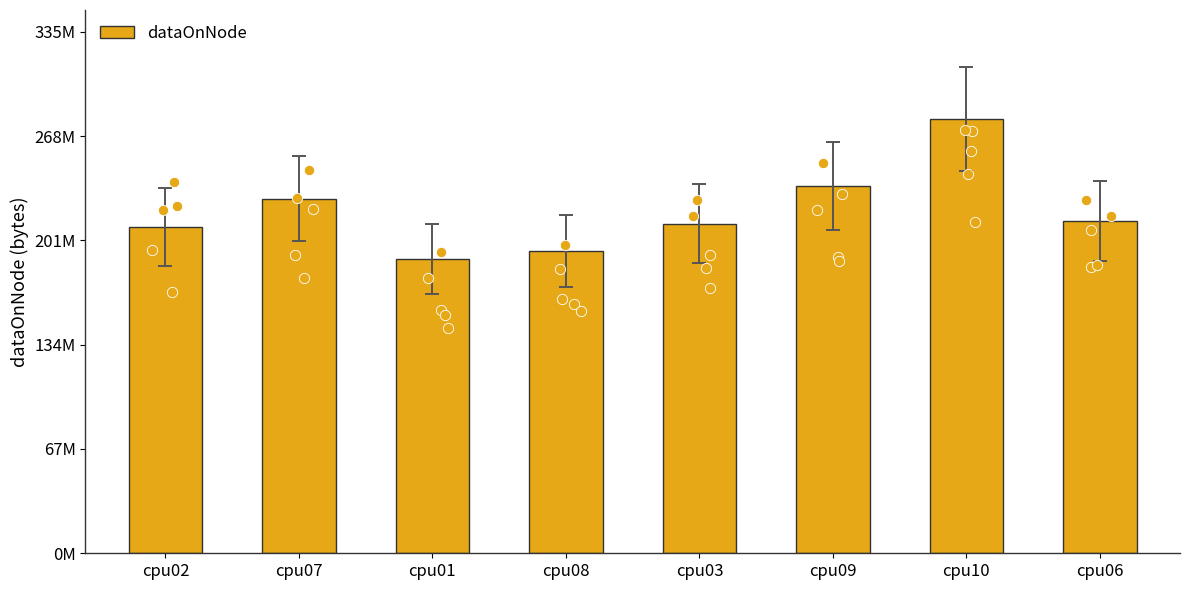

Between cpu10 and cpu06, which is larger?

cpu10